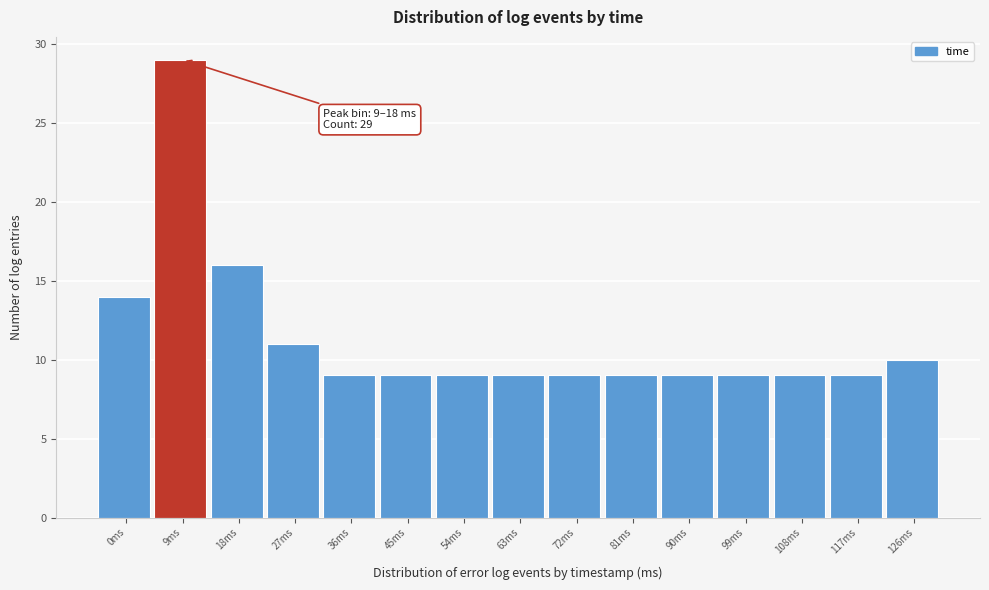

Reading left to right, list all the values displayed in this chart.

14	29	16	11	9	9	9	9	9	9	9	9	9	9	10